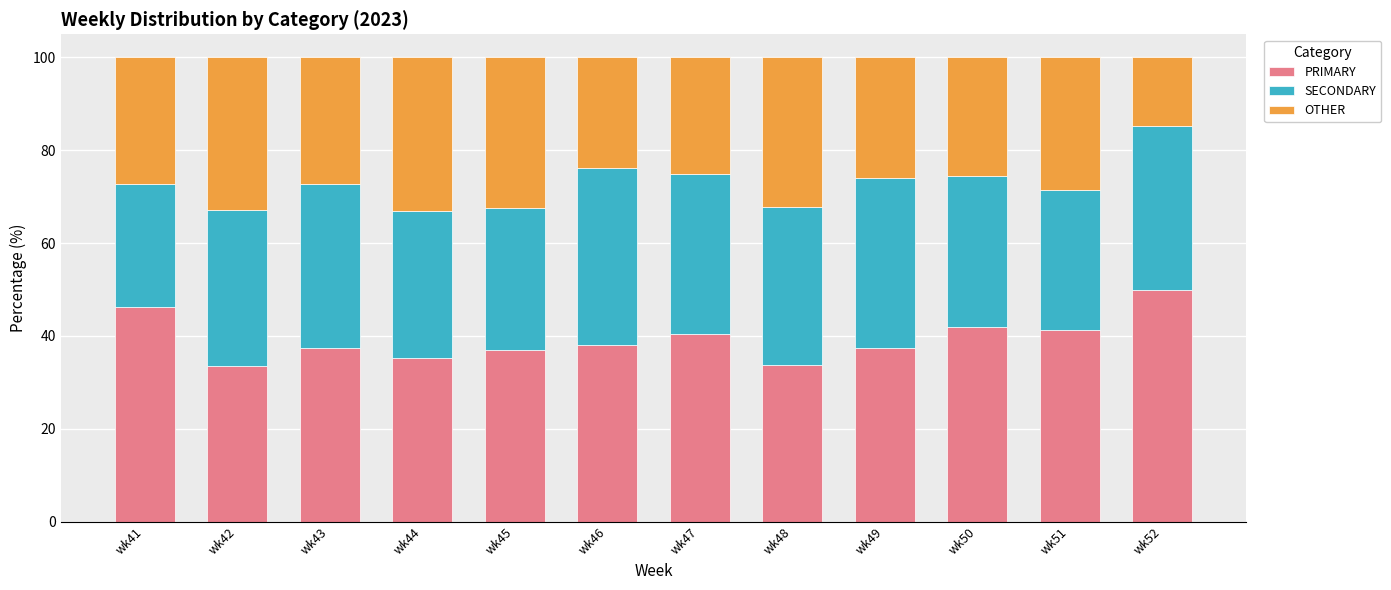

What is the sum of the PRIMARY values at wk46 and wk48?

71.9